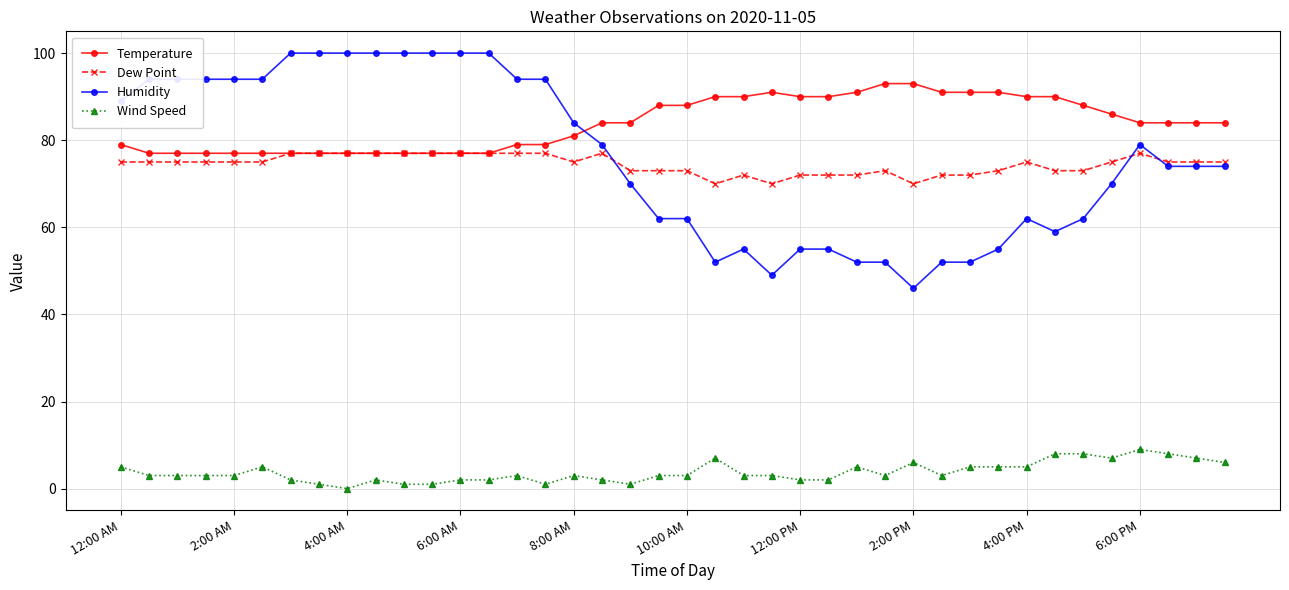

What is the value of the Temperature point at the 13th from the left?

77